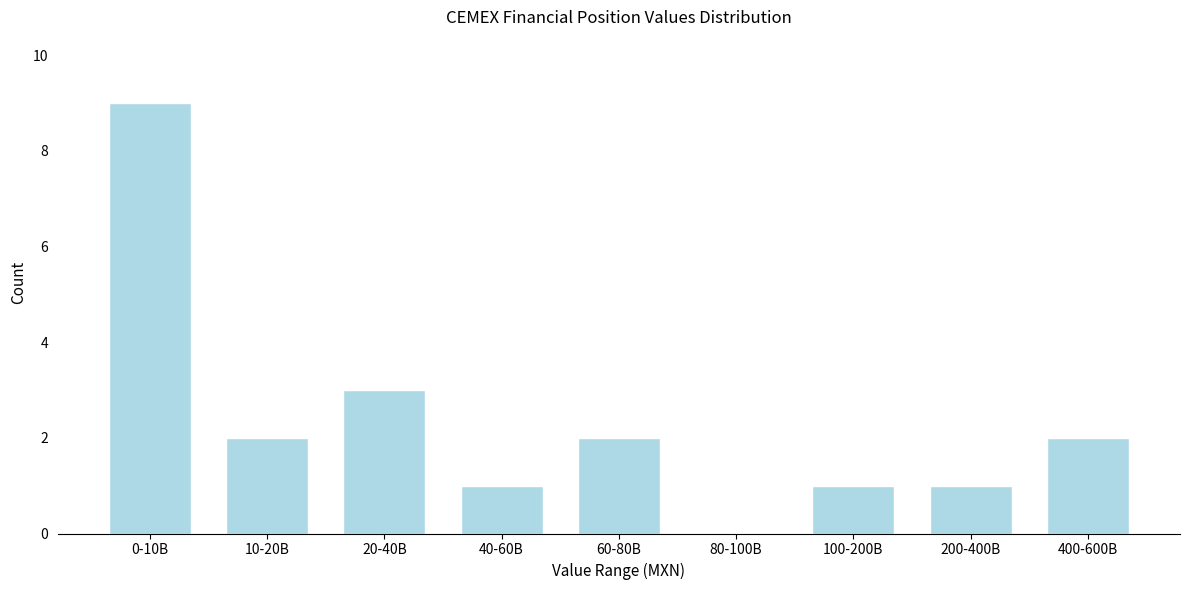

Reading left to right, transcribe all the data shown in this chart.

0-10B=9	10-20B=2	20-40B=3	40-60B=1	60-80B=2	80-100B=0	100-200B=1	200-400B=1	400-600B=2